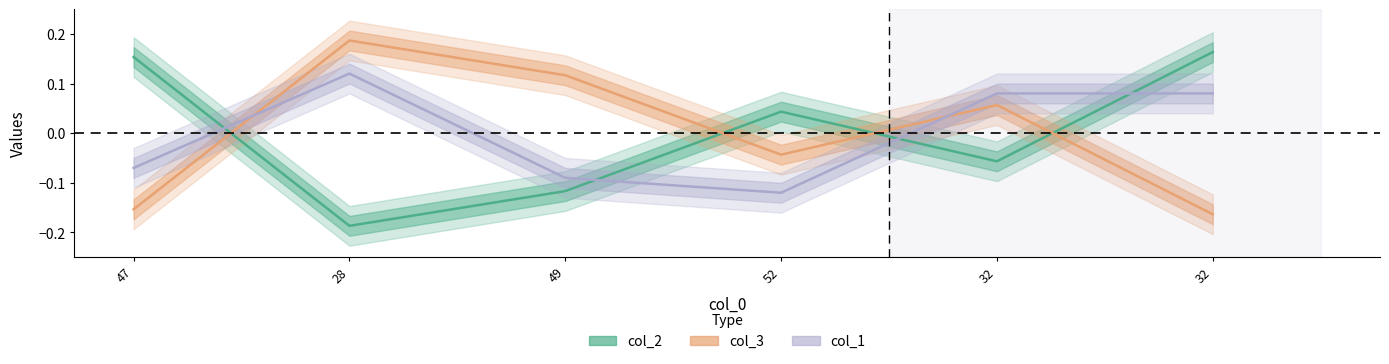

What value does the col_2 series have at 28?

-0.2